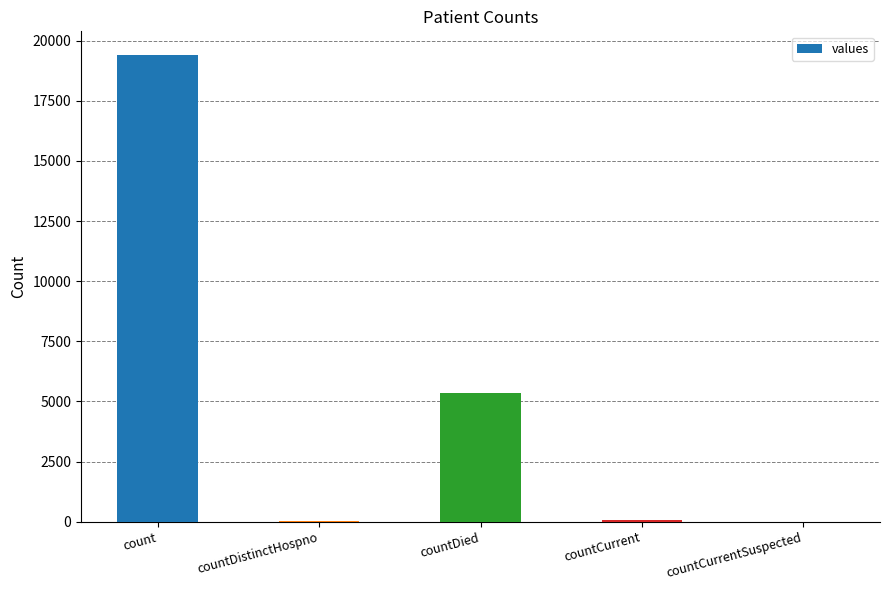

Which category has the highest value across all series?

count